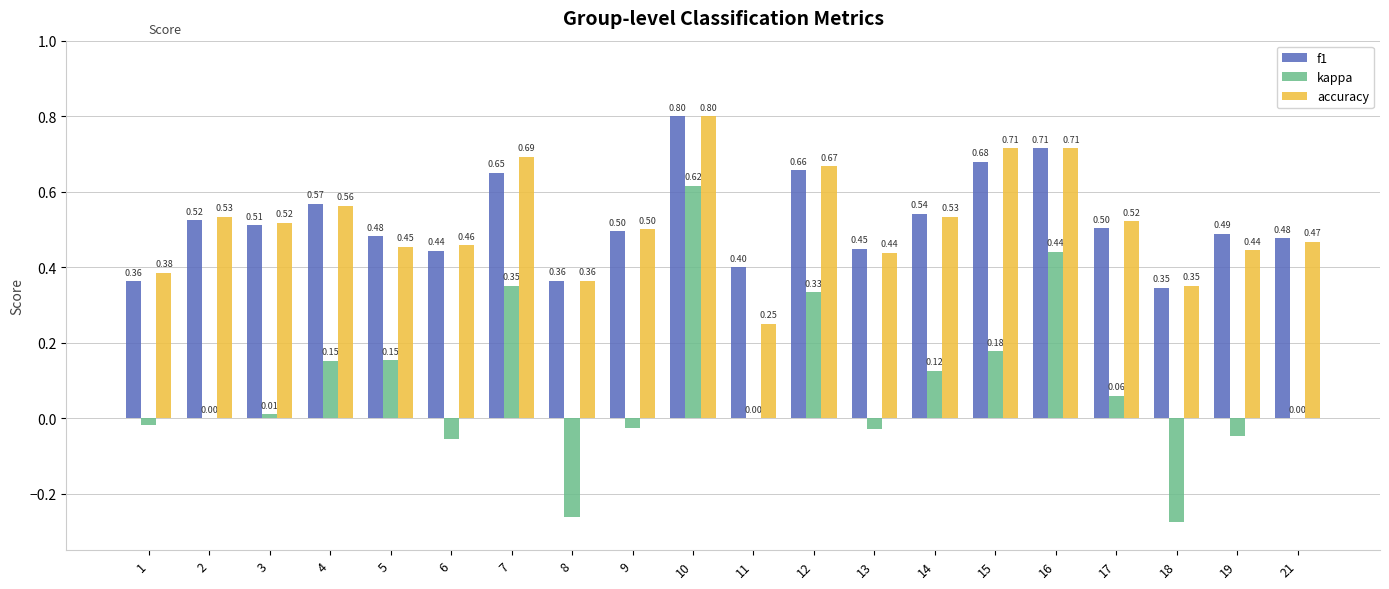

Which series has the largest total across all categories?

f1